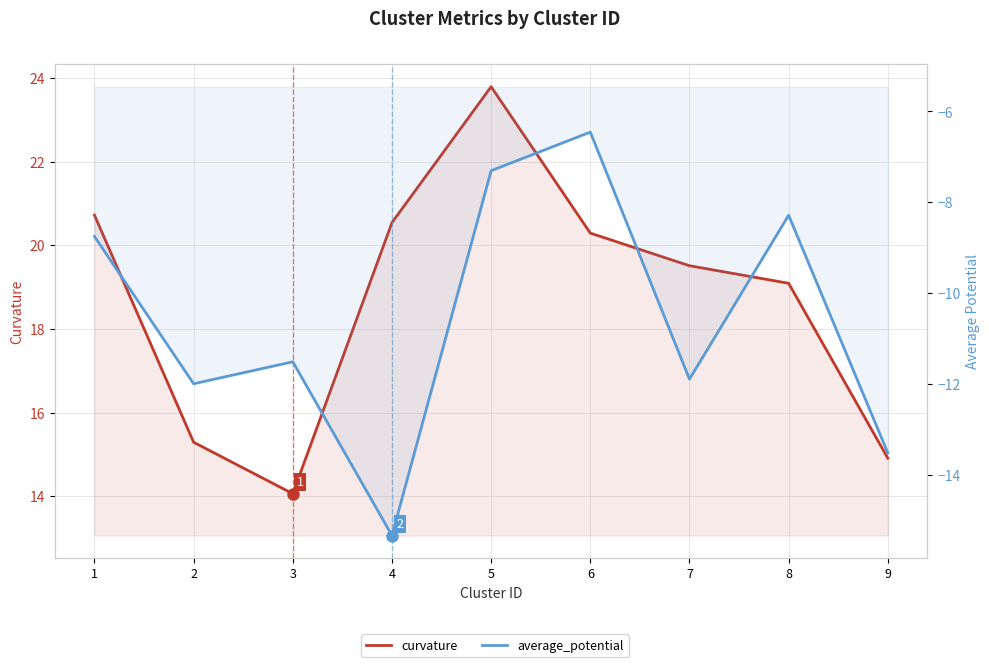

What is the average value of the average_potential series?

-10.6